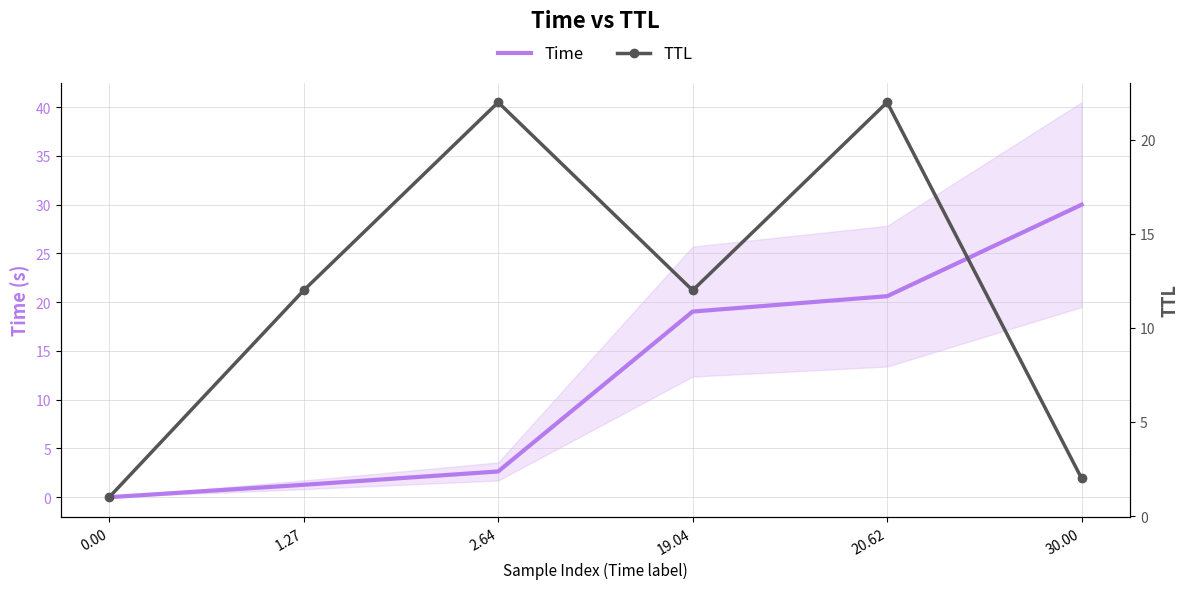

Is the value of Time at 20.62 greater than the value of TTL at 30.00?

Yes